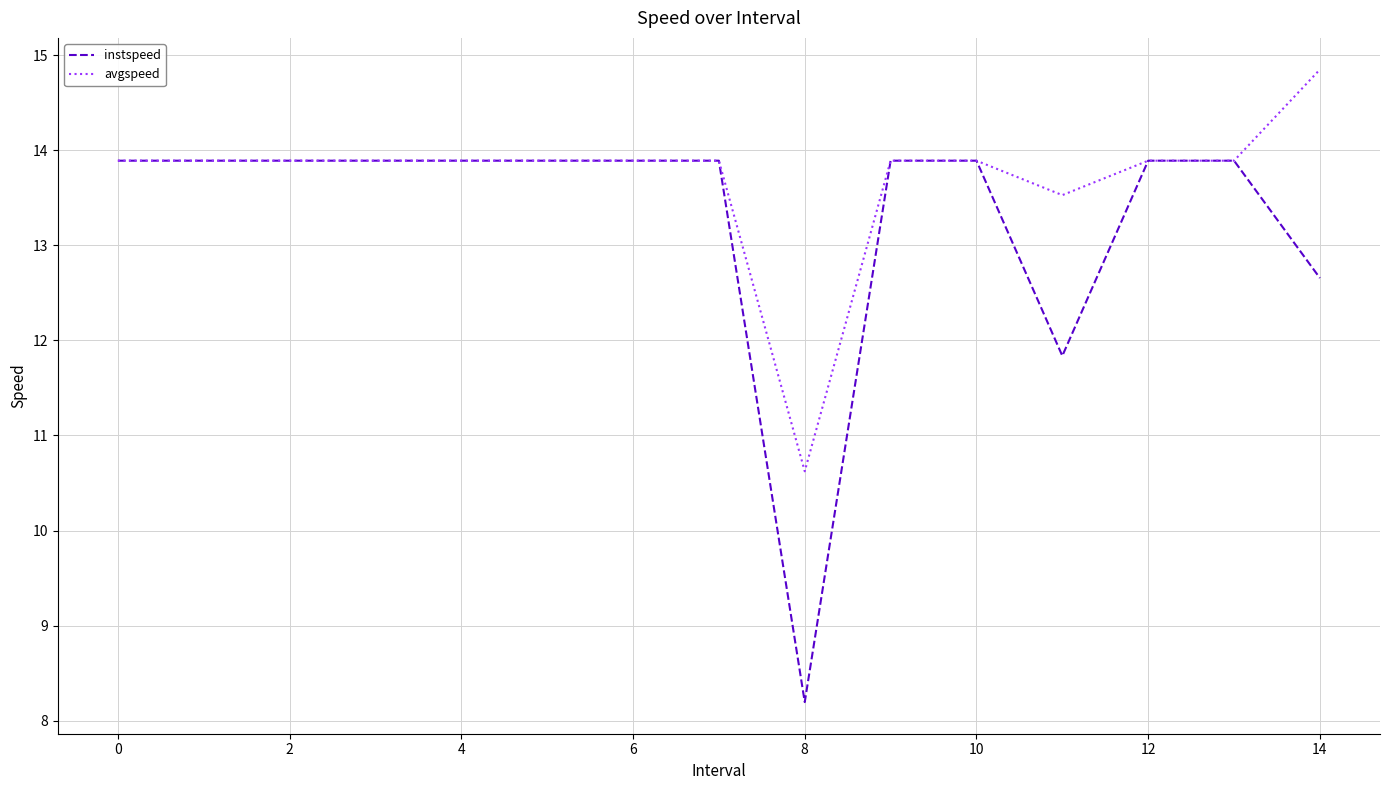

Rank the series by their average value, from highest to lowest.

avgspeed, instspeed